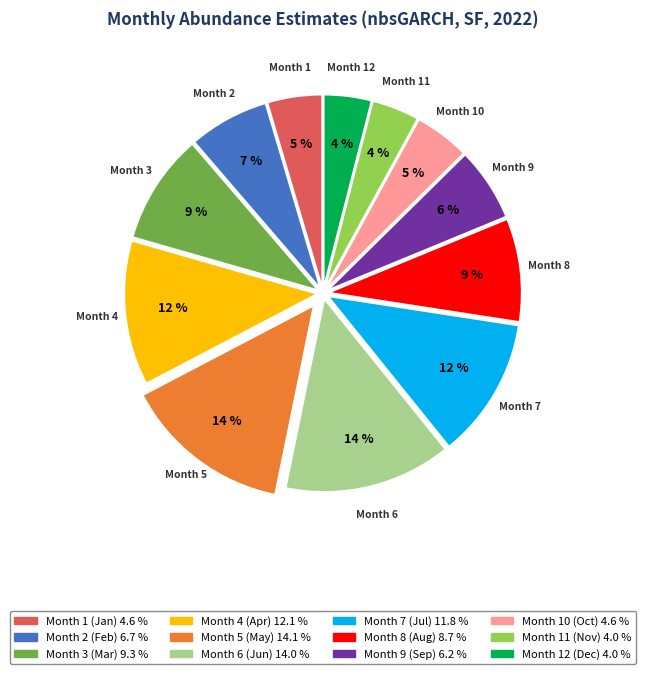

Does any single category account for the majority?

No